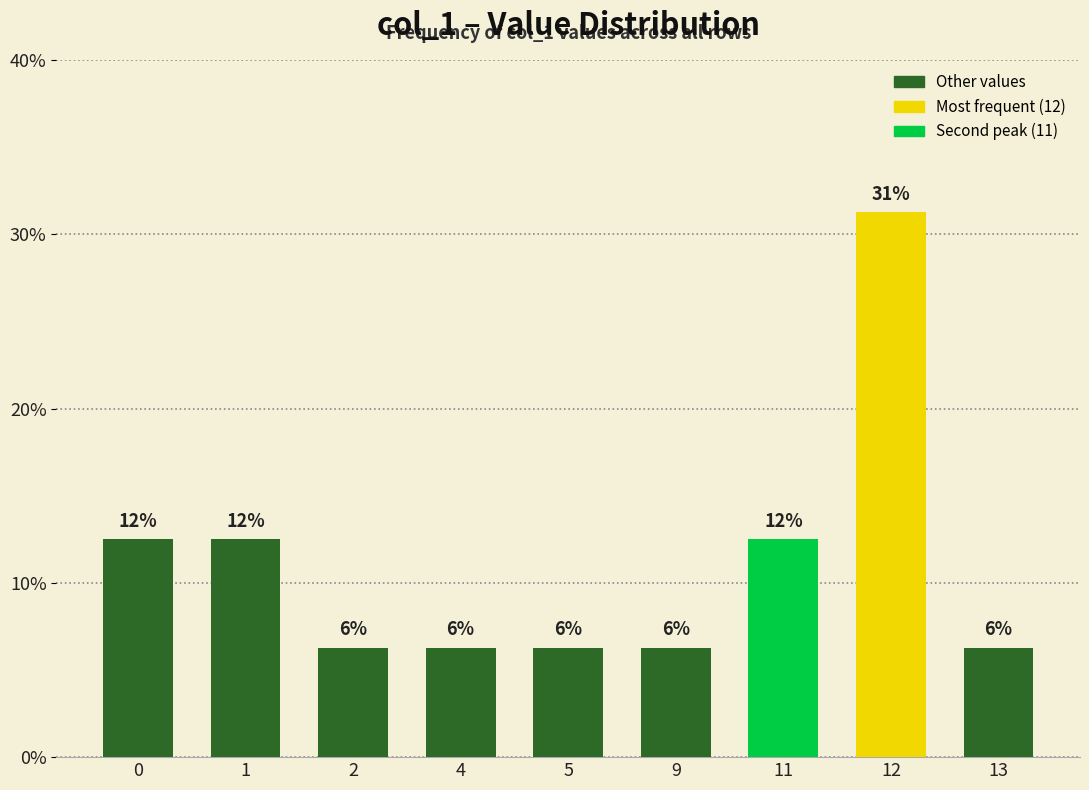

Rank the categories by value from lowest to highest.

2, 4, 5, 9, 13, 0, 1, 11, 12